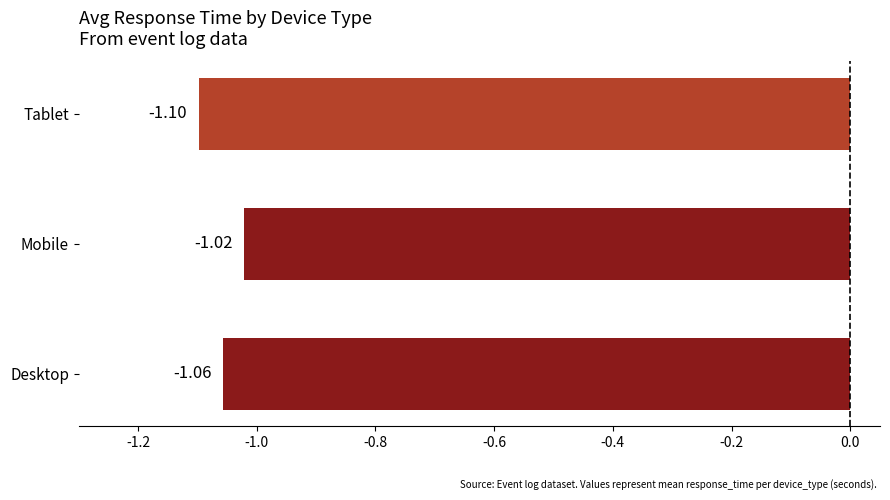

Which has a higher value, Mobile or Tablet?

Mobile